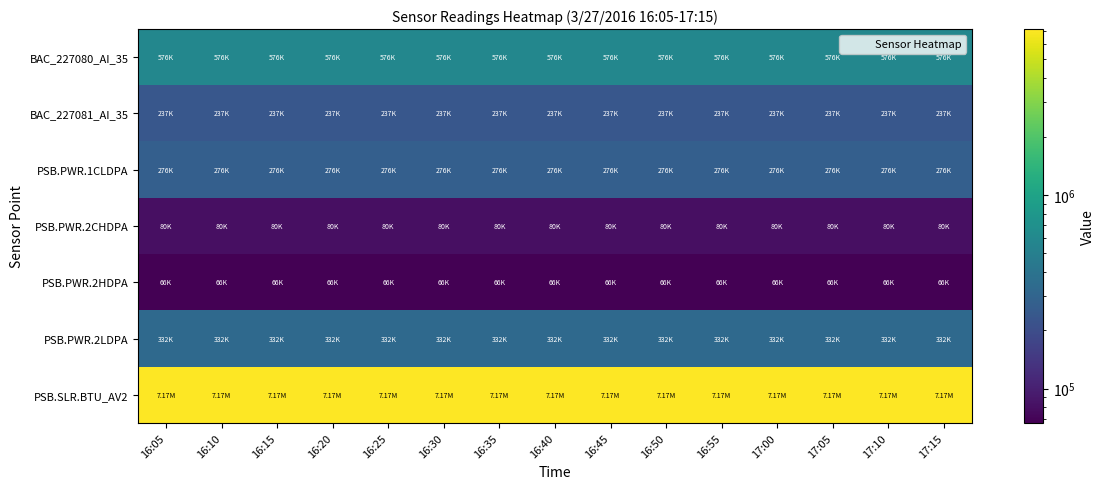

Count the number of categories in the chart.

15